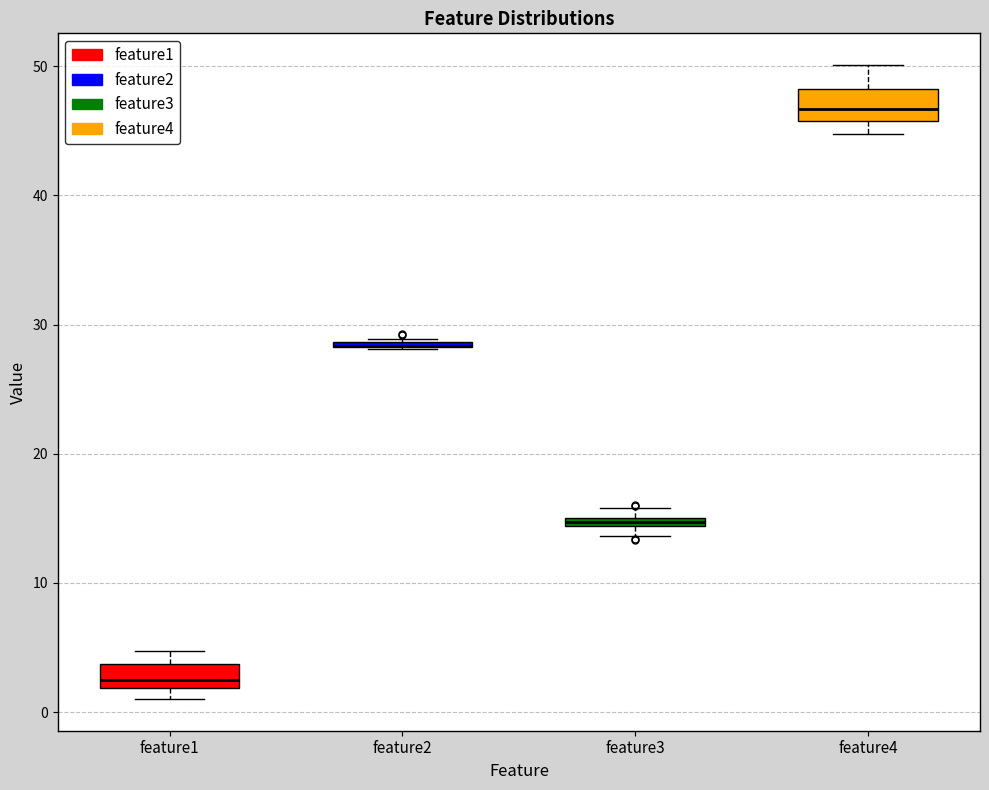

Where is the lower edge of the box for feature1 on the y-axis? The values are not printed on the chart, so give them approximately, as read against the axis.

2